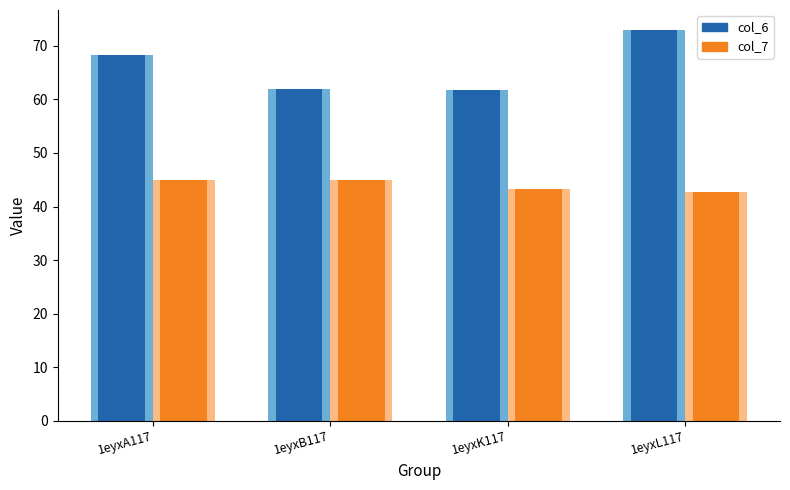

Which has a higher value, 1eyxA117 or 1eyxB117?

1eyxA117